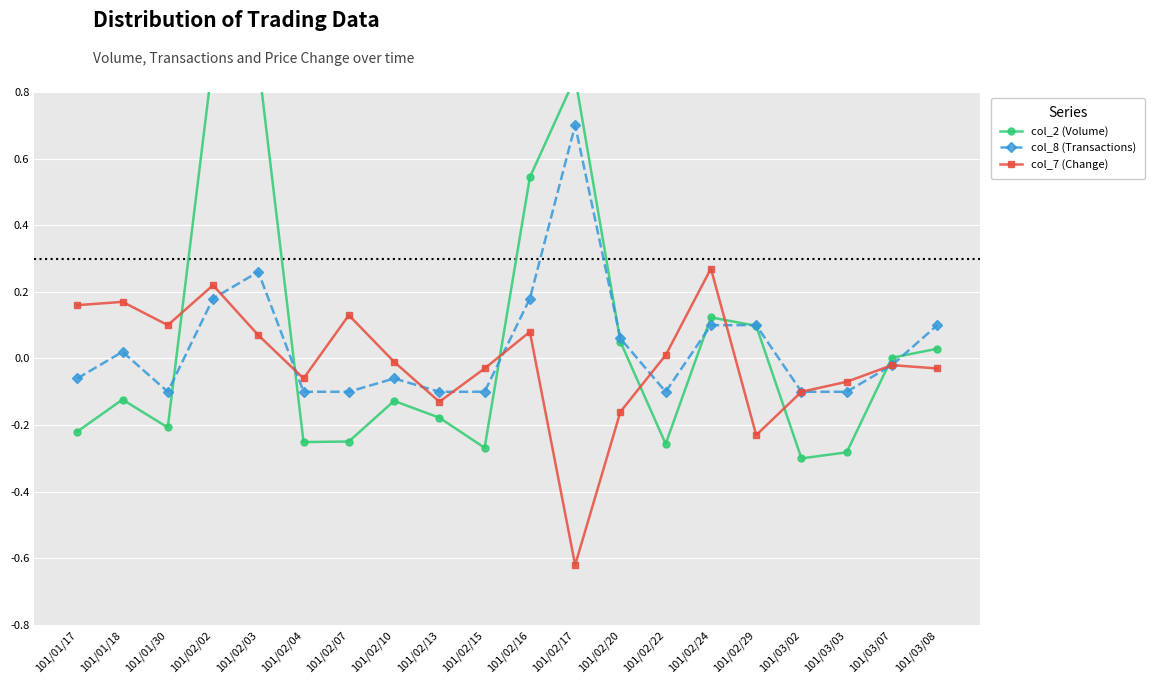

How many values in col_2 (Volume) are below zero?

11